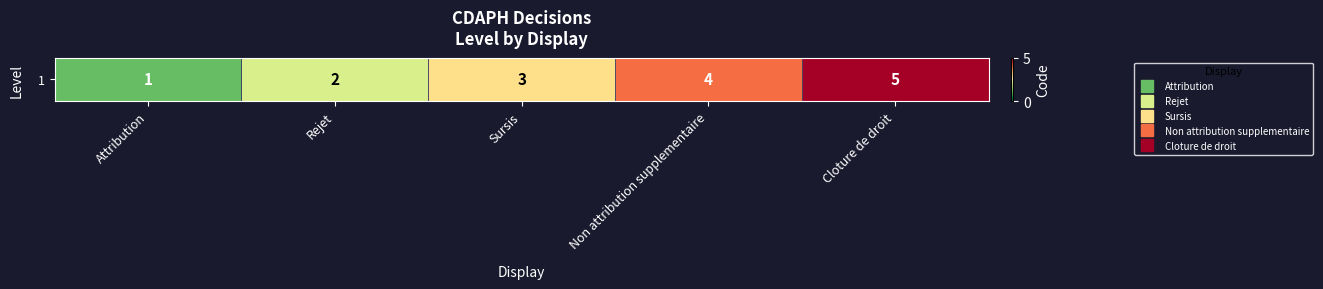

True or false: the data shows 7 at Cloture de droit.

False